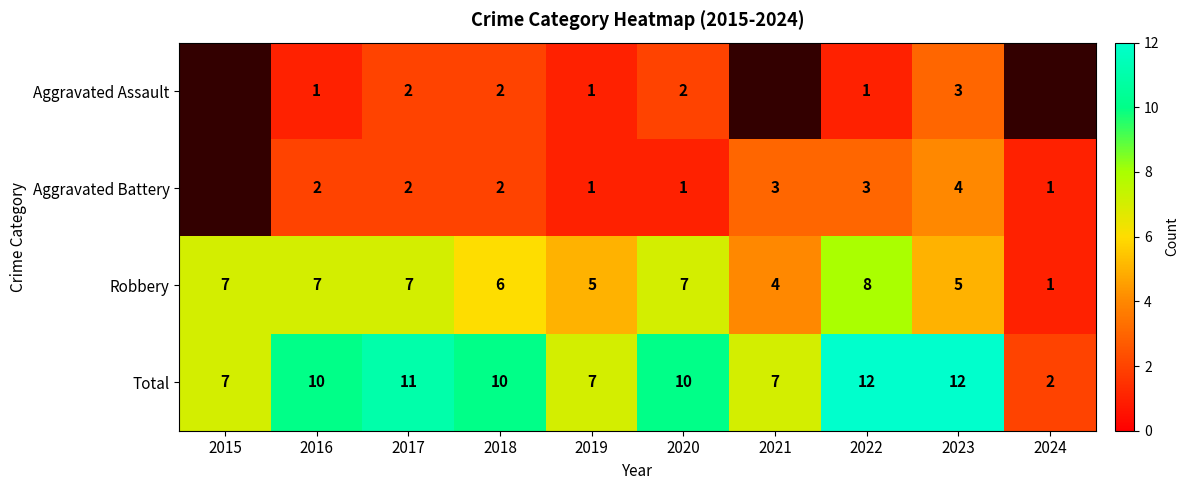

True or false: Aggravated Battery has a value of 2.7 at 2017.

False